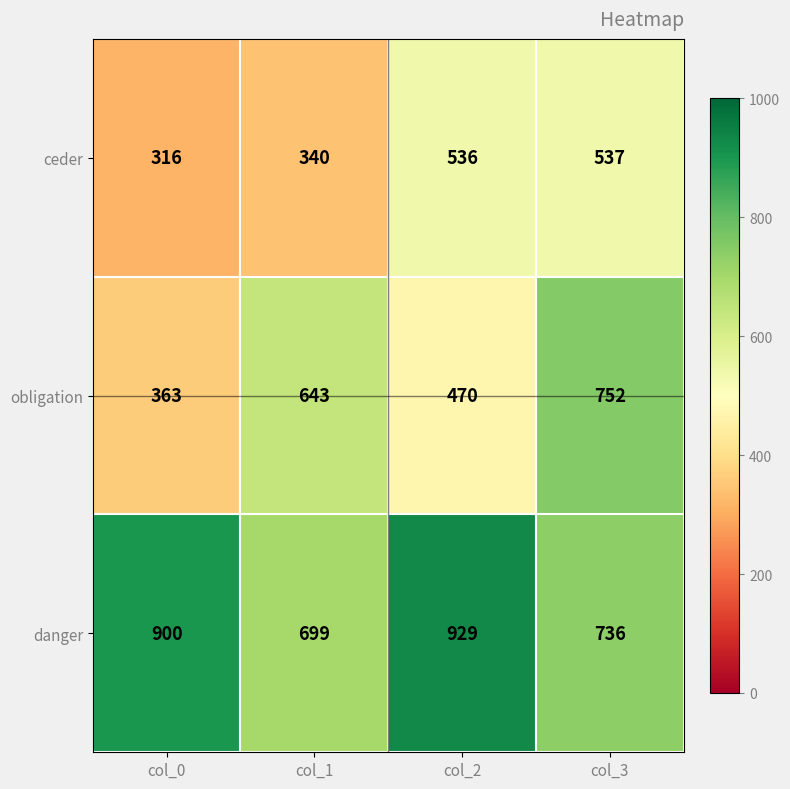

What is the minimum value shown in the chart?

316